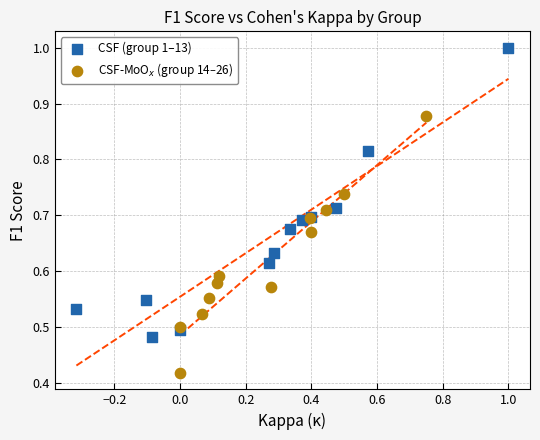

Which series reaches the minimum Y coordinate?

CSF-MoO$_x$ (group 14–26)